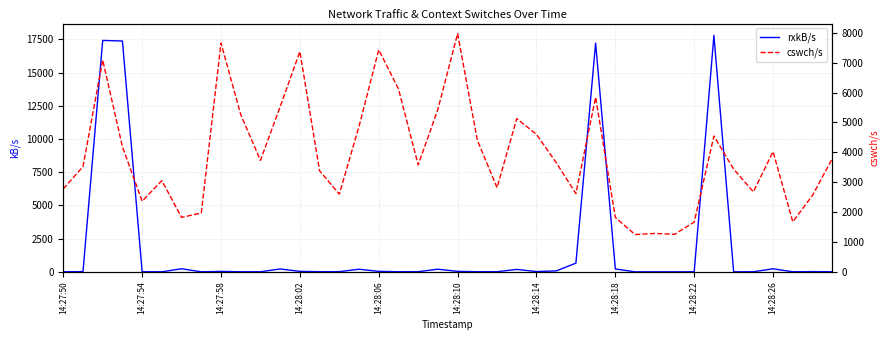

What is the difference between the second highest and minimum values in the cswch/s series?

6409.0